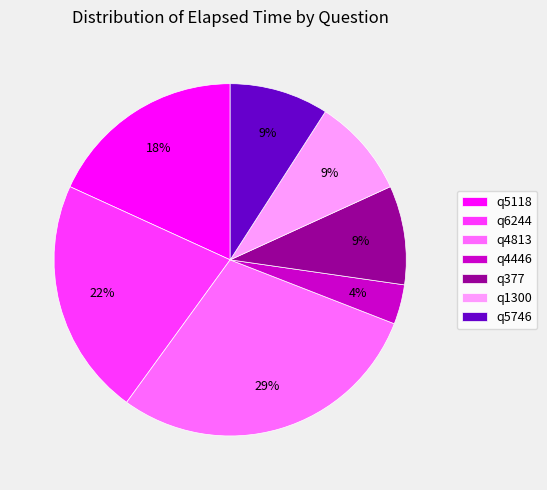

Combined, do q5118 and q4446 account for over 50%?

No